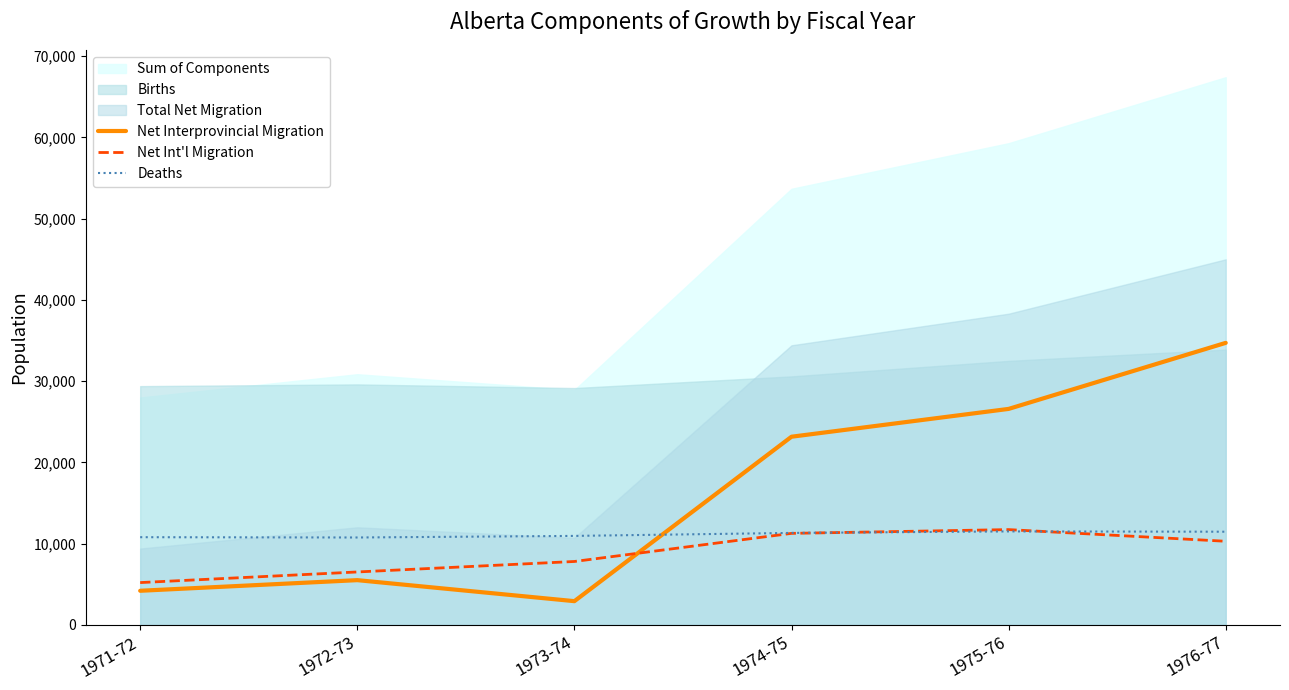

What is the difference between the second highest and minimum values in the Net Interprovincial Migration series?

23668